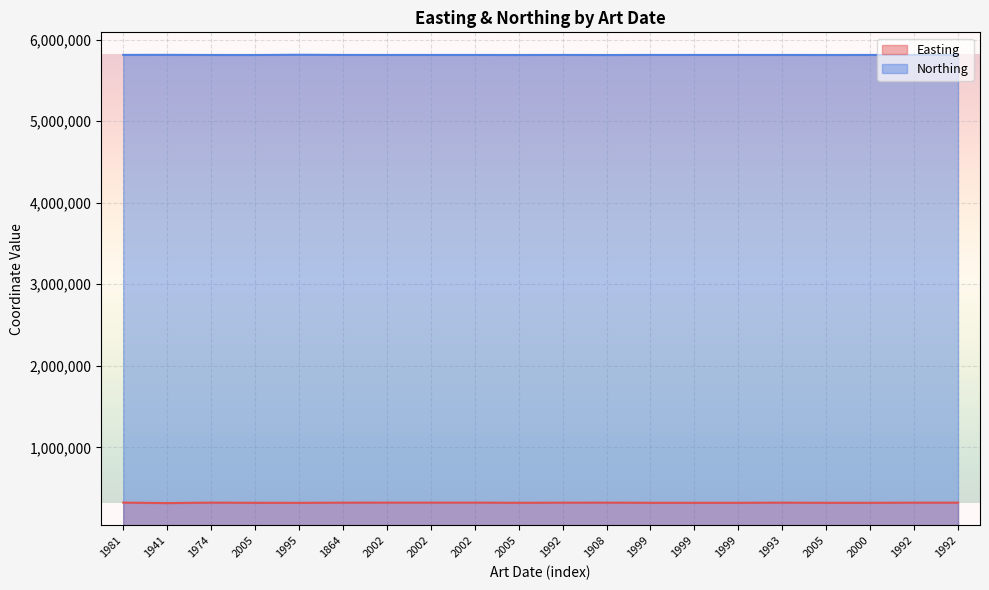

Reading left to right, extract all data points from this chart.

Easting: 1981=321609.4	1941=315771.7	1974=321486.9	2005=319296.3	1995=318686.8	1864=321078.7	2002=321690.3	2002=321690.9	2002=321687.6	2005=319286.7	1992=321007.2	1908=321372.9	1999=319276.8	1999=319359.2	1999=319280.5	1993=321060.0	2005=319289.7	2000=319144.3	1992=321002.3	1992=321003.7
Northing: 1981=5813356.5	1941=5813680.2	1974=5812265.9	2005=5811946.3	1995=5814893.3	1864=5812869.4	2002=5812367.2	2002=5812369.9	2002=5812368.2	2005=5811958.0	1992=5812745.3	1908=5811814.7	1999=5812666.8	1999=5812693.8	1999=5812684.9	1993=5812606.0	2005=5811955.8	2000=5812486.5	1992=5812757.4	1992=5812753.8